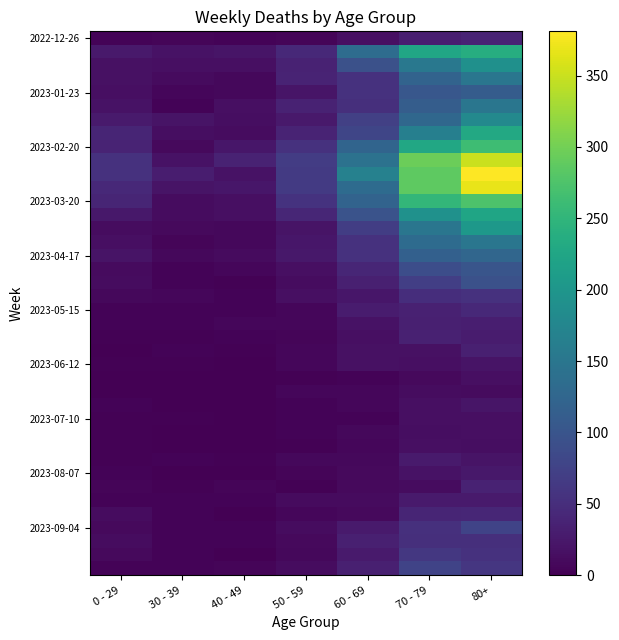

Between 80+ and 70 - 79, which is larger?

80+